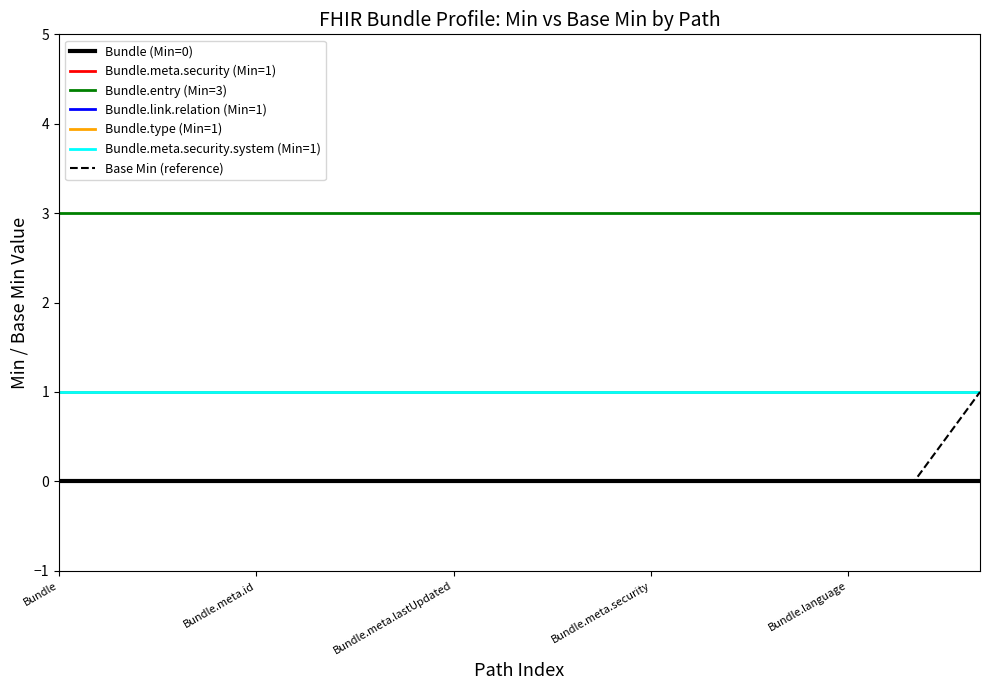

Does the chart display data point markers on the line(s)?

No